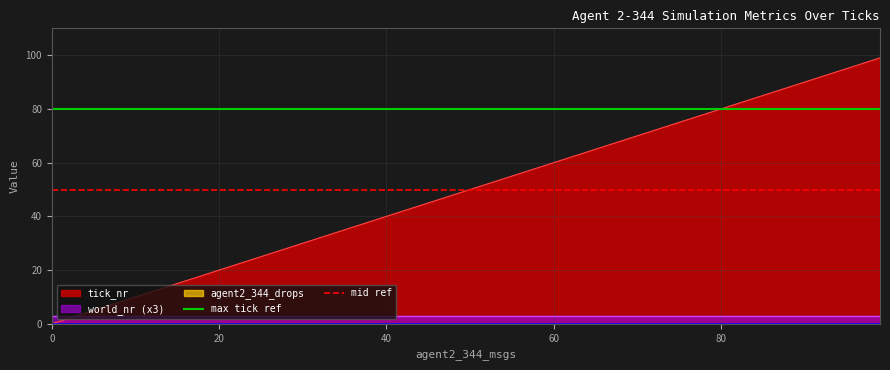

What is the value of the mid ref point at the 1st from the left?

50